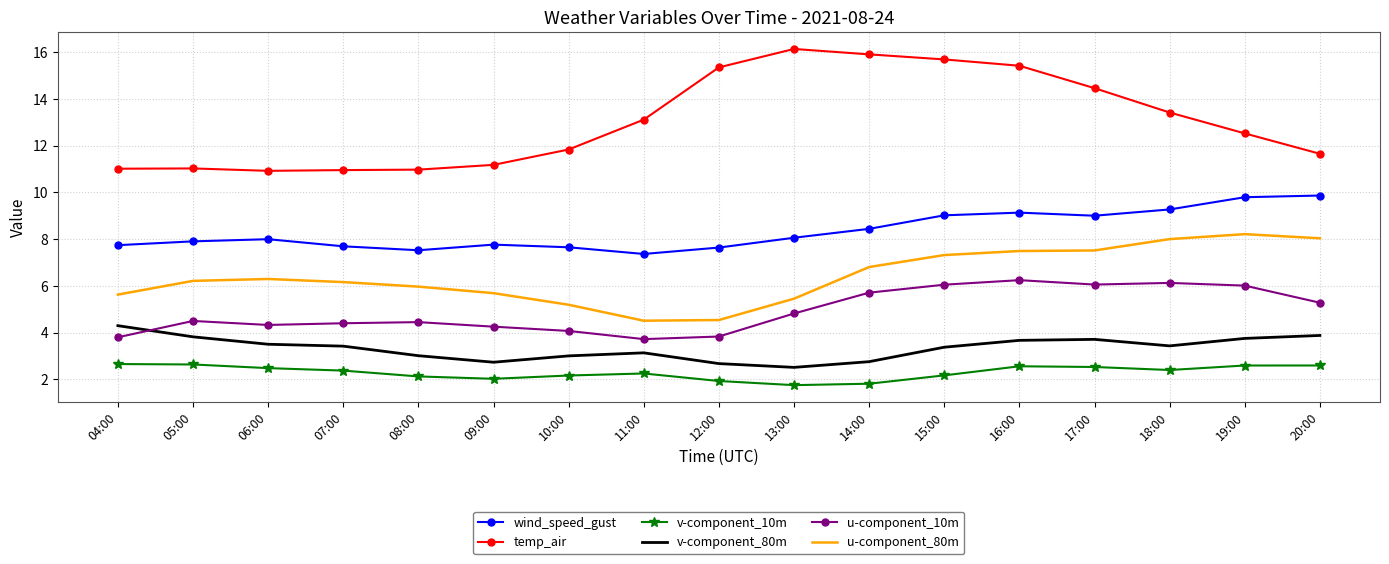

True or false: wind_speed_gust has a value of 9.3 at 18:00.

True